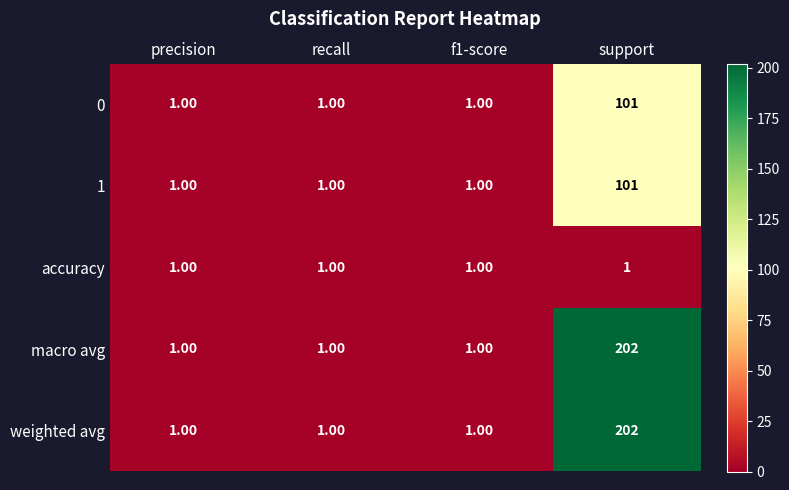

What is the sum of all 0 values?

104